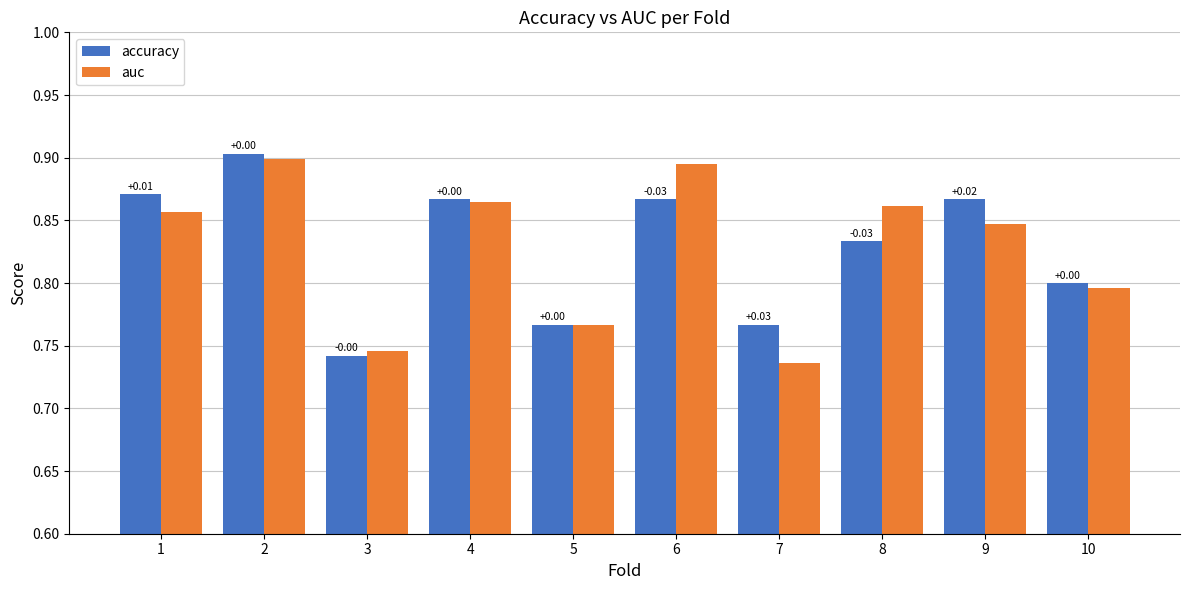

What is the difference between the maximum and minimum values in the accuracy series?

0.2